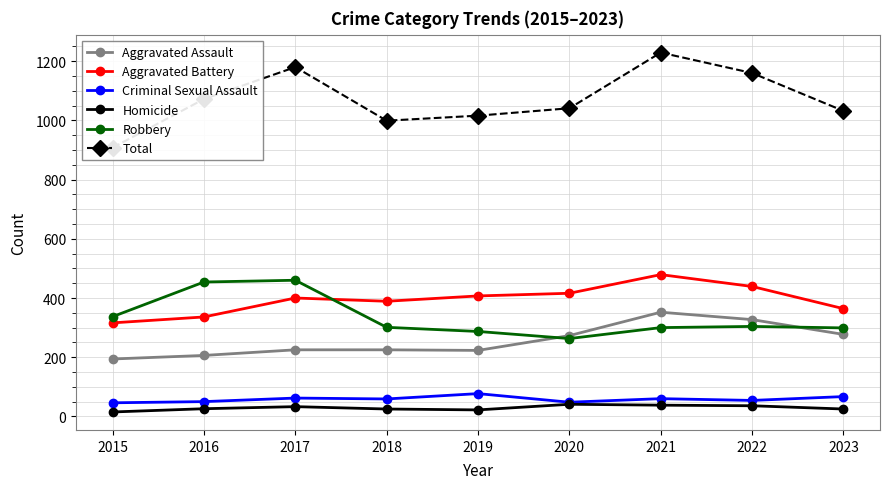

True or false: Homicide has more than 0 points higher than both neighbors.

True